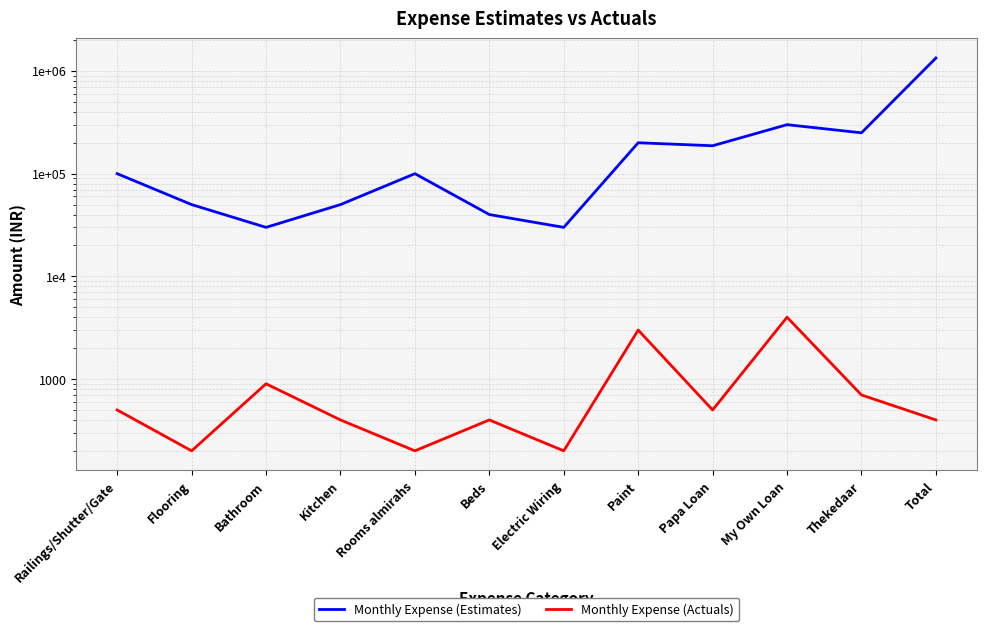

What are all the series names shown in the legend?

Monthly Expense (Estimates), Monthly Expense (Actuals)